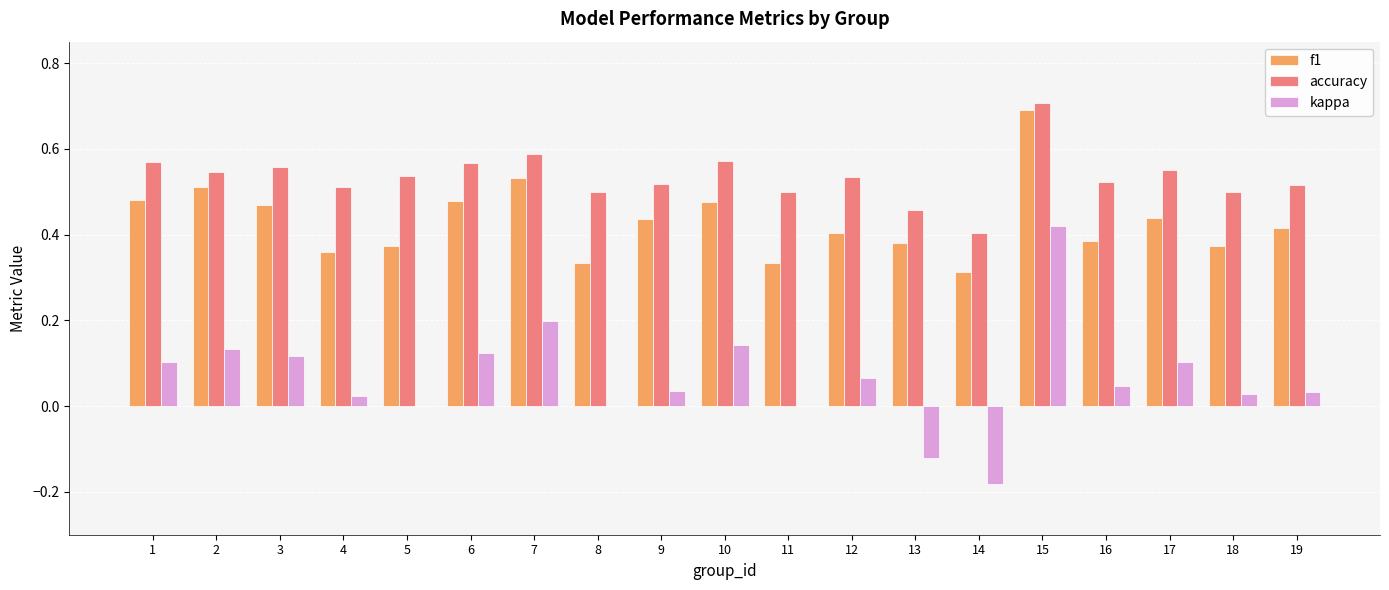

How many series are shown in this chart?

3